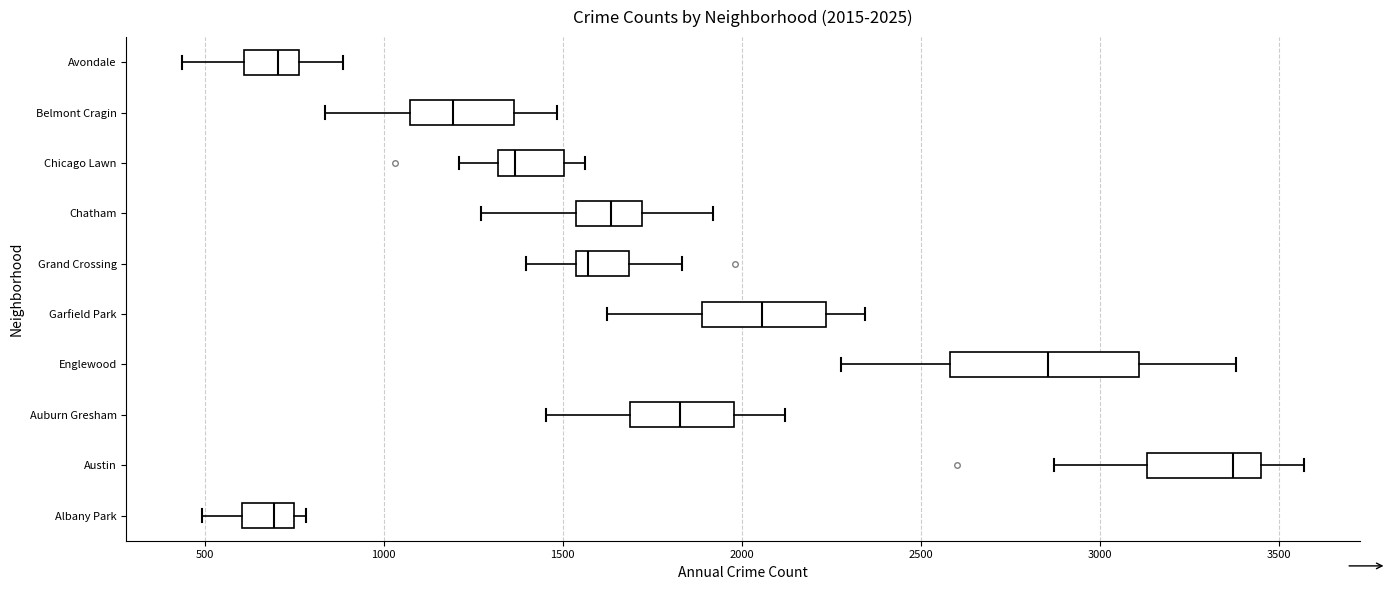

Comparing the boxes themselves (not the whiskers), which one is the widest?

Englewood